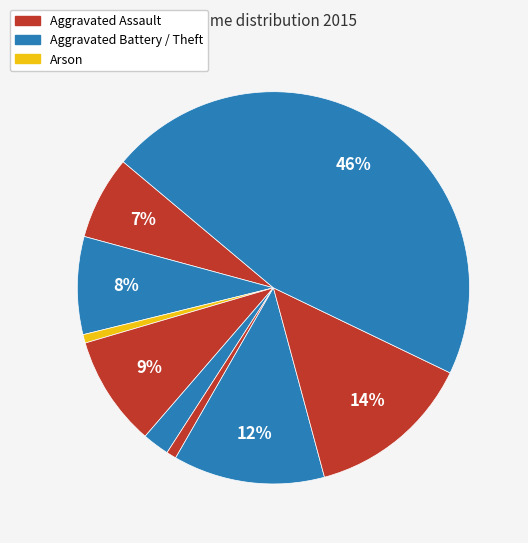

To the nearest percent, what is the difference between the largest and smallest slice percentages?

45%